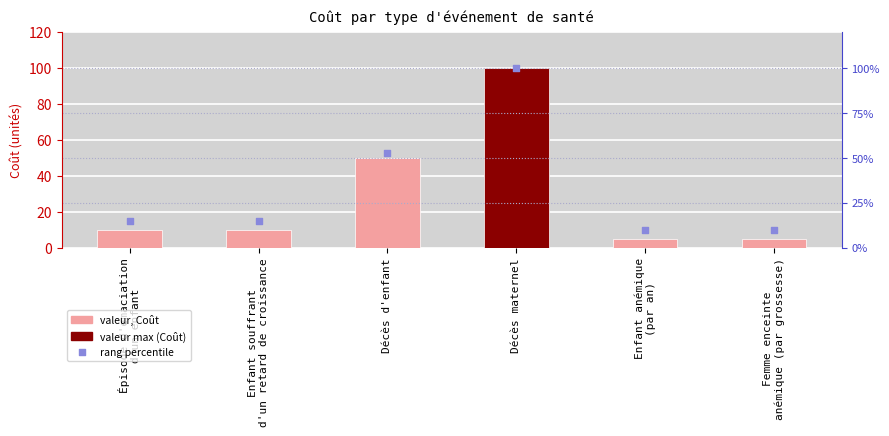

Which series has the largest total across all categories?

rang percentile